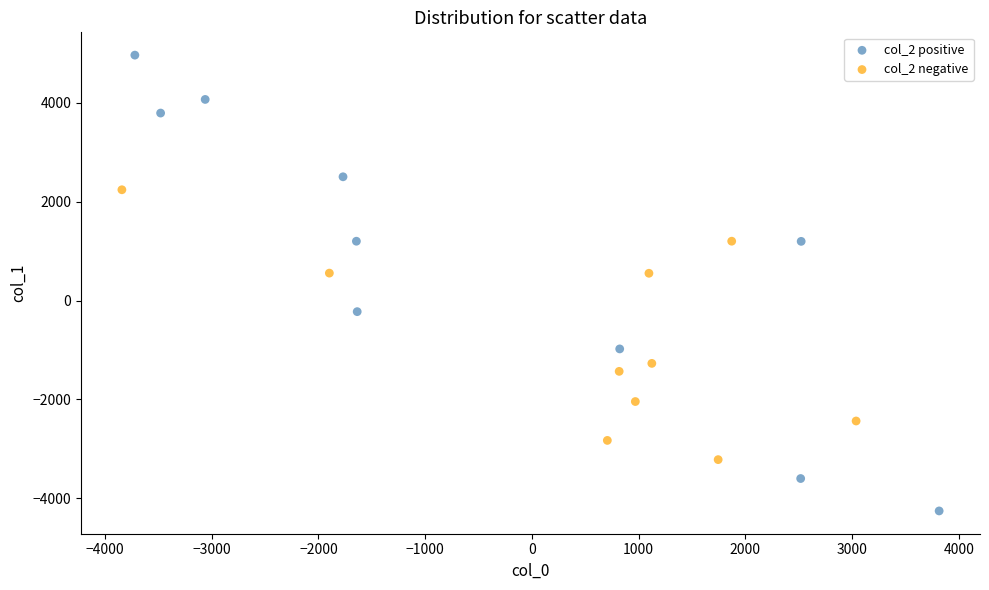

Which series contains the lowest Y value?

col_2 positive